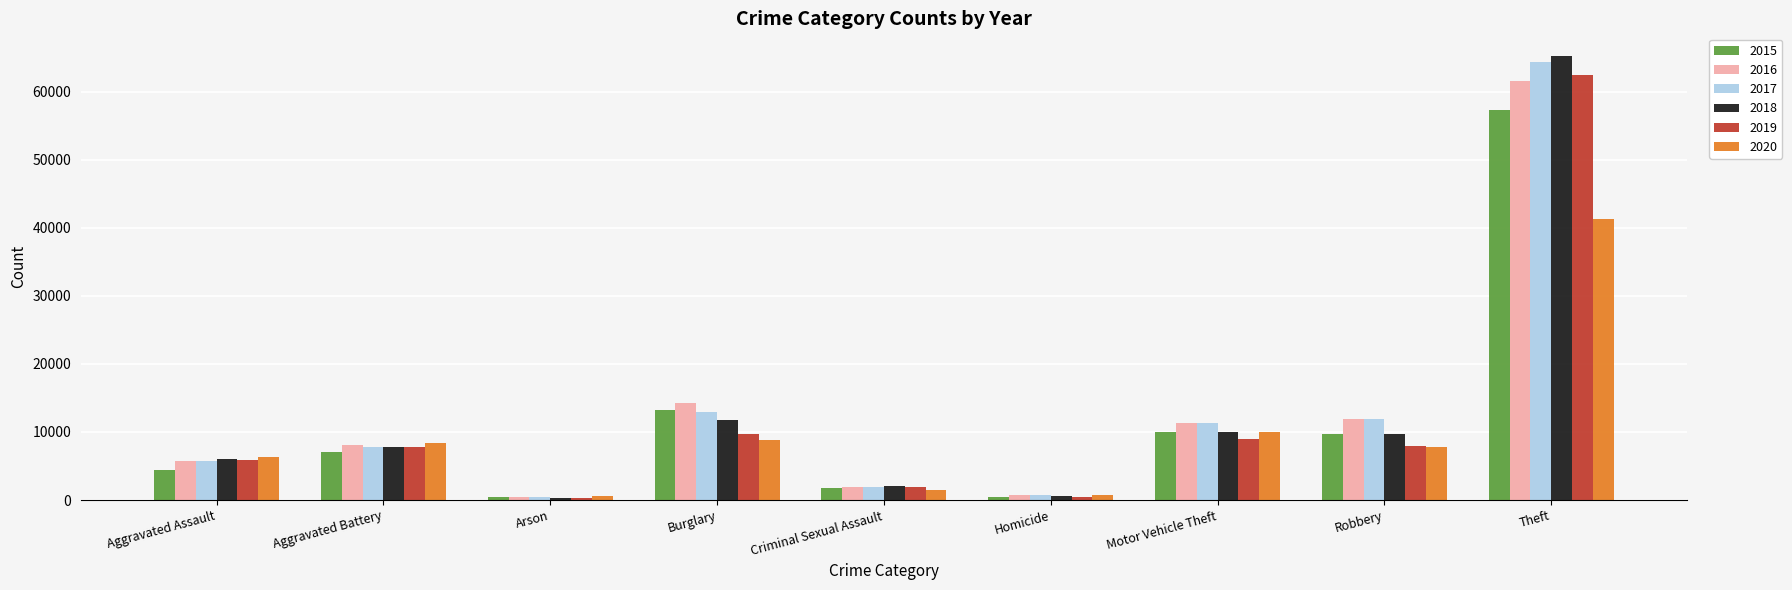

List the series in order of their peak value, lowest first.

2020, 2015, 2016, 2019, 2017, 2018